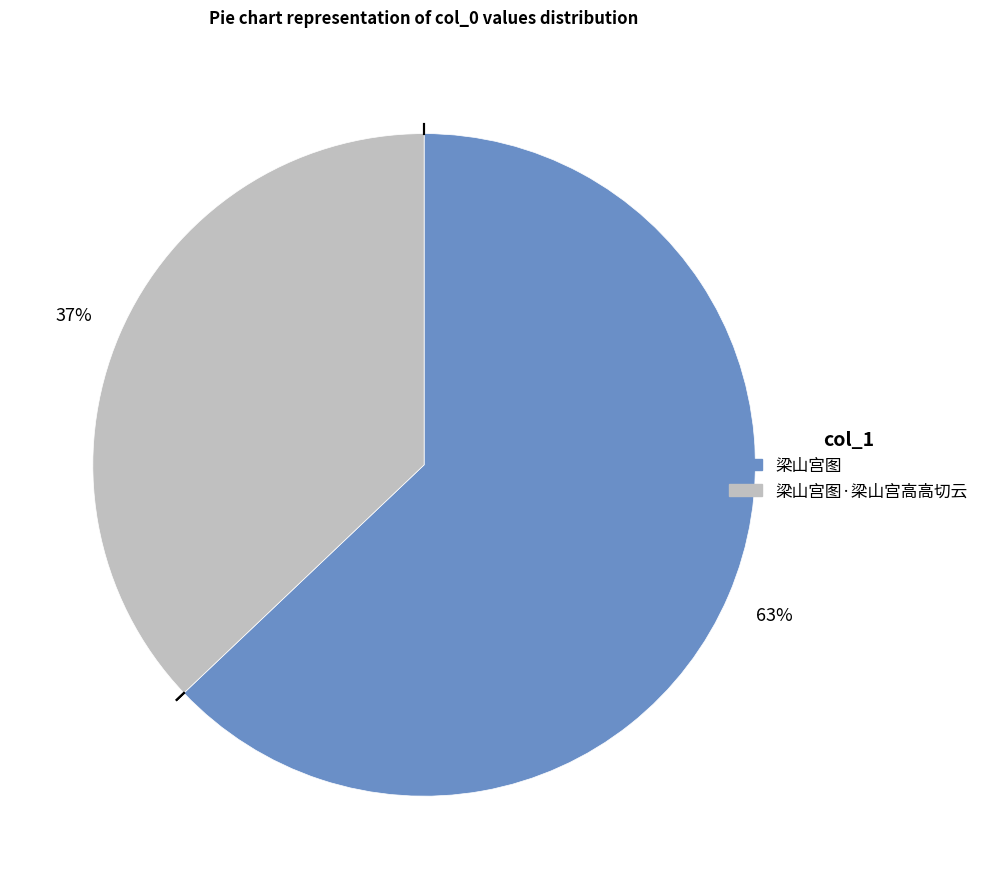

To the nearest percent, what is the difference between the largest and smallest slice percentages?

26%